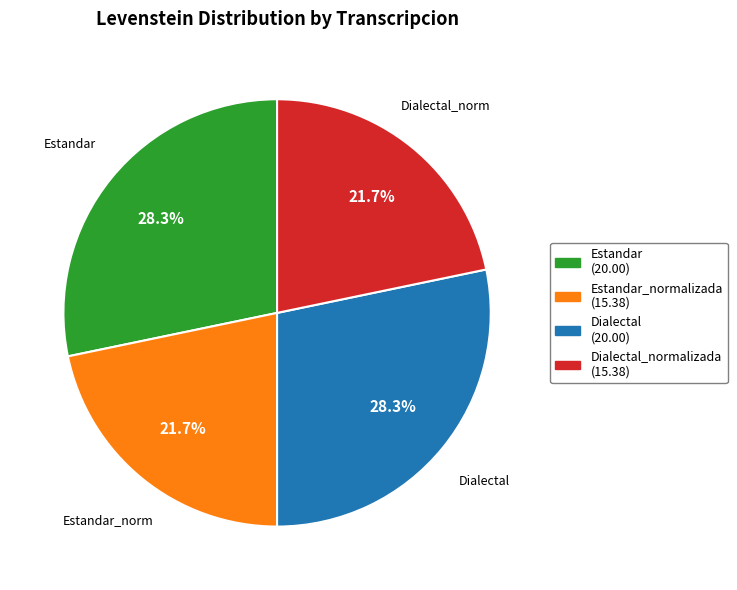

Is there any slice that represents more than half of the pie?

No